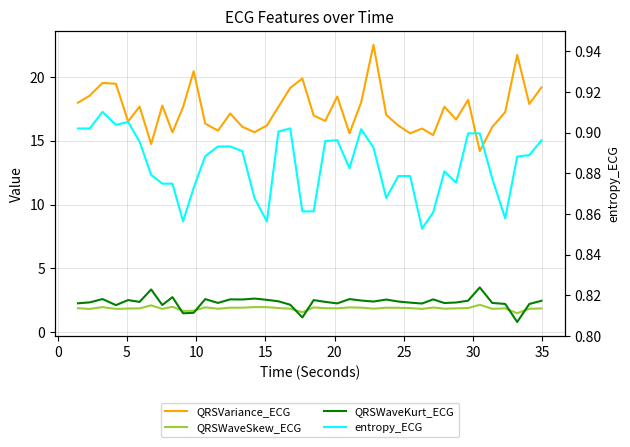

In QRSVariance_ECG, how many points are higher than both neighbors (excluding endpoints)?

12